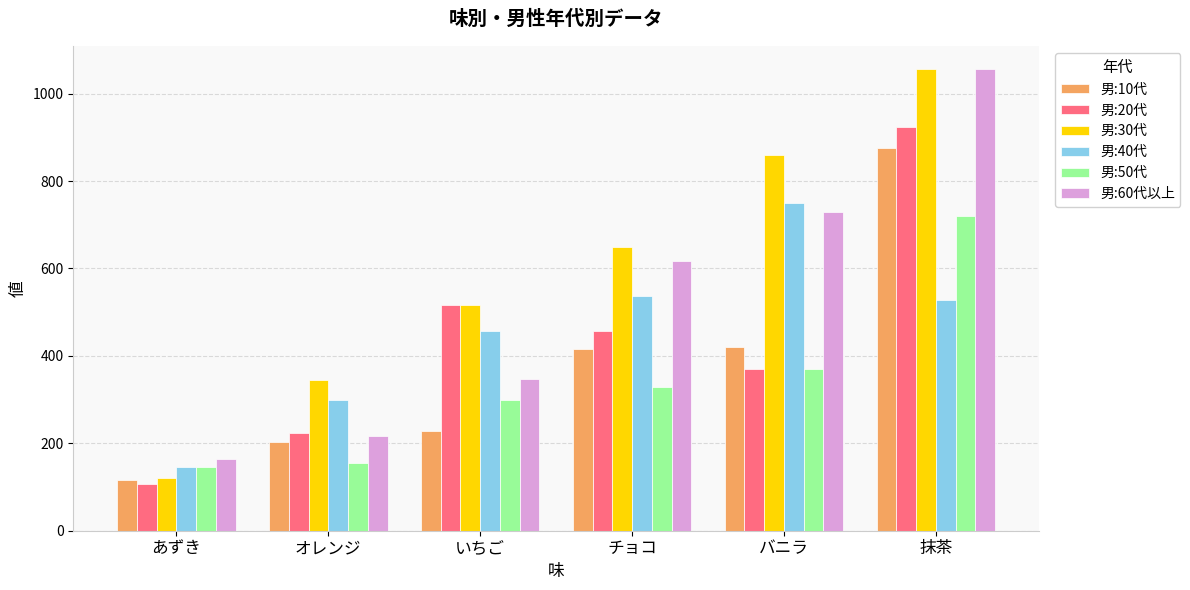

What position from the right is チョコ?

3